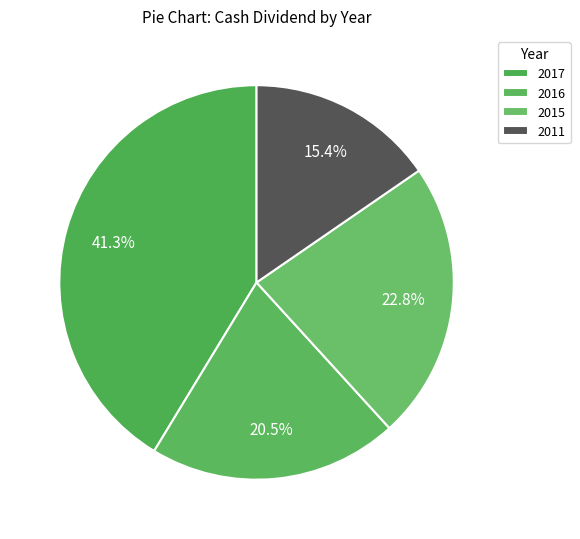

Count the number of slices in the pie.

4